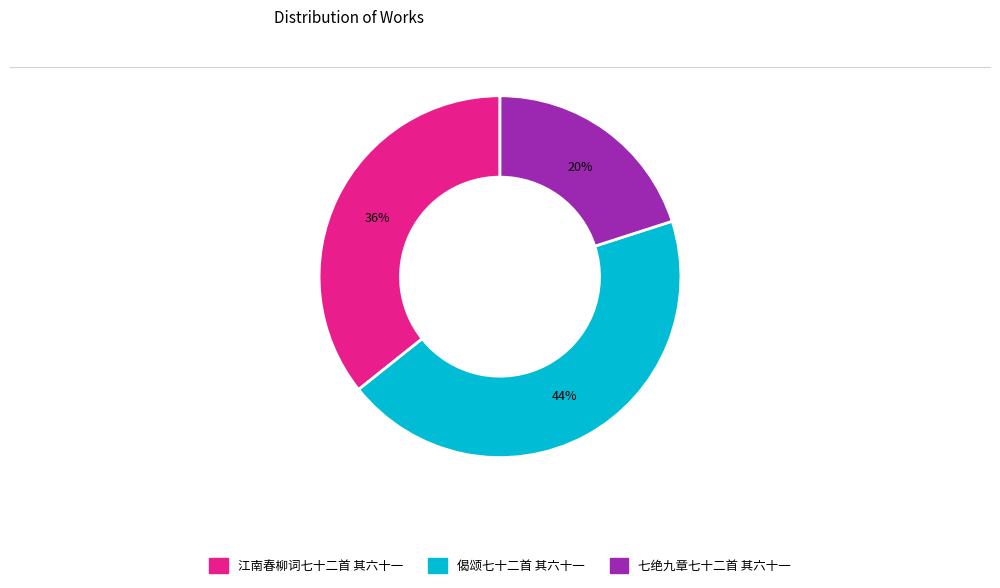

The 七绝九章七十二首 其六十一 slice represents 31% of the pie. True or false?

False